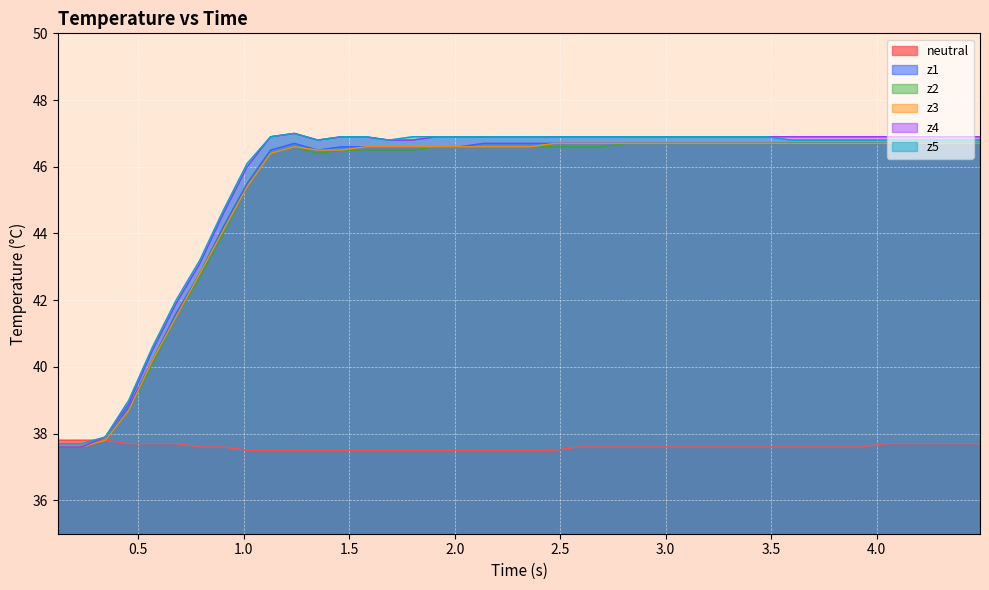

What is the smallest value displayed?

37.5